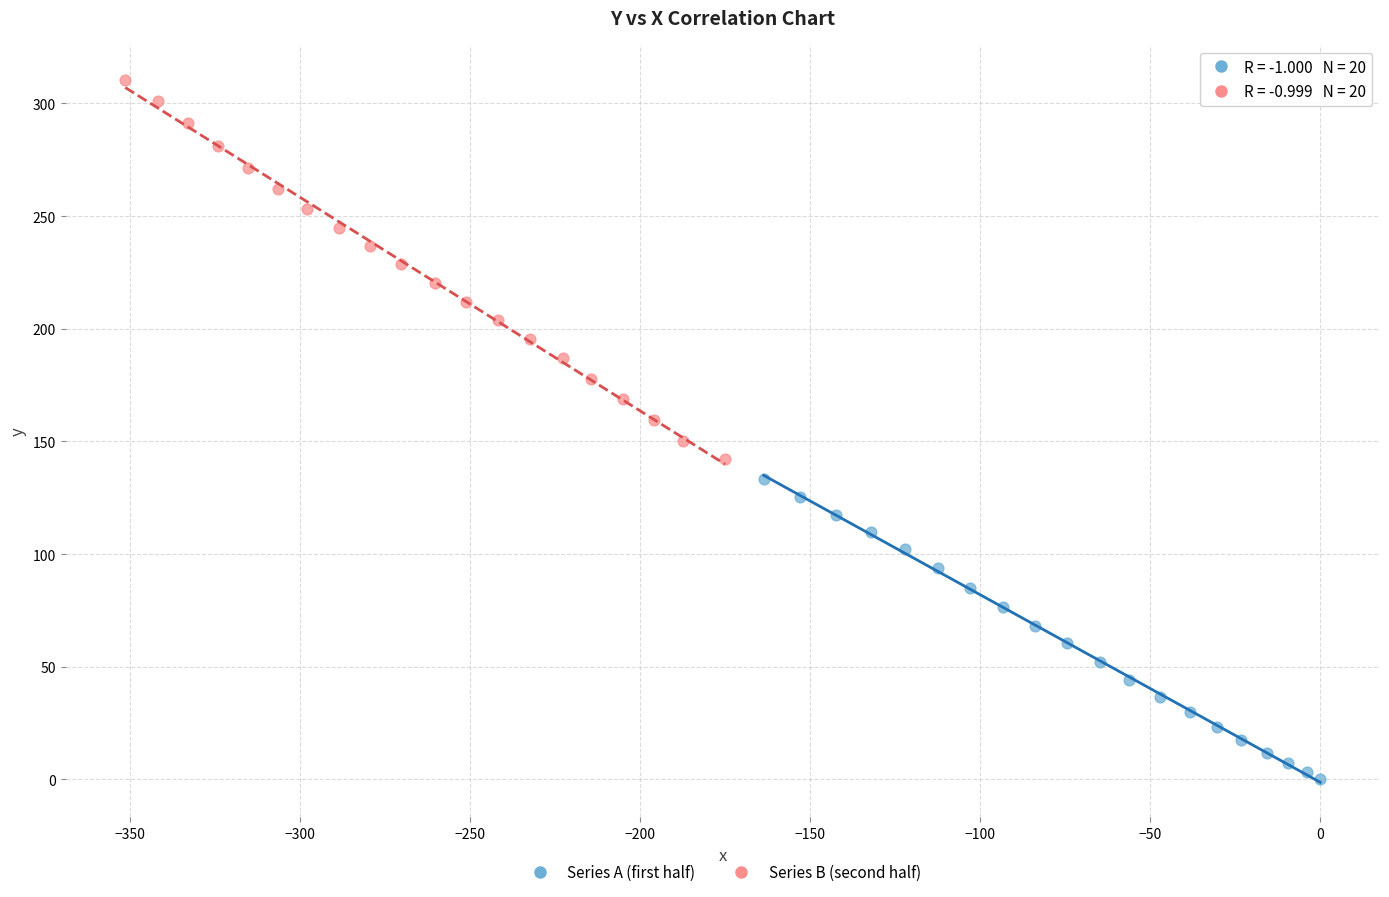

Which series has the largest Y range (max minus min)?

Series B (second half)